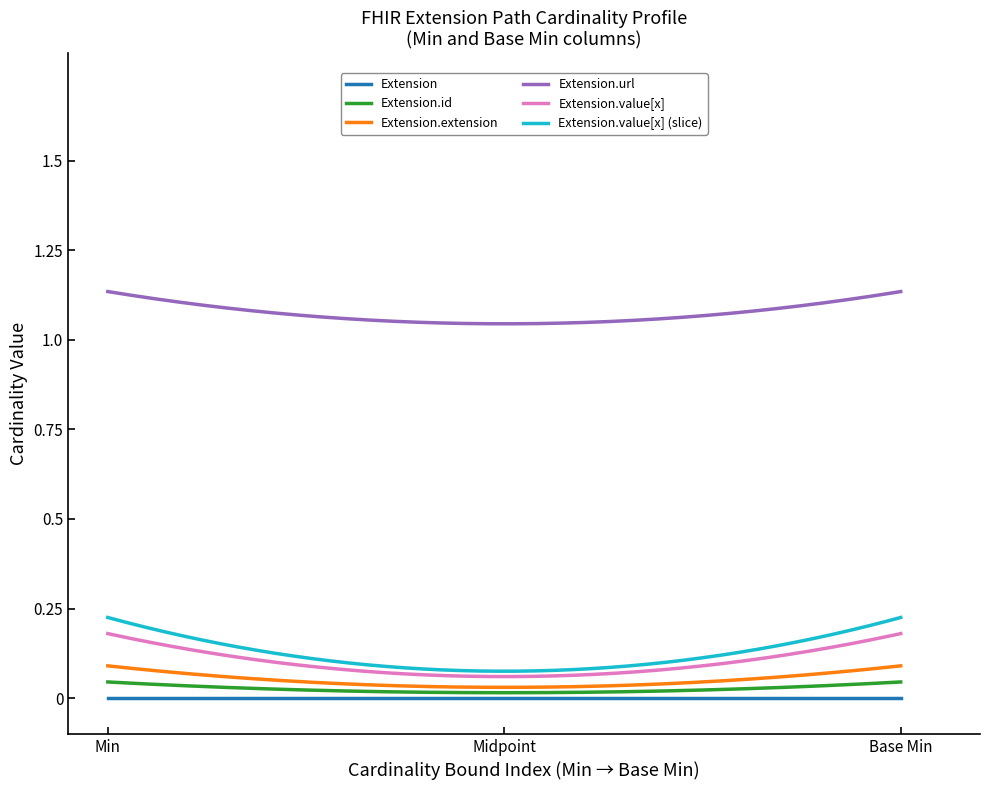

Does the chart display data point markers on the line(s)?

No